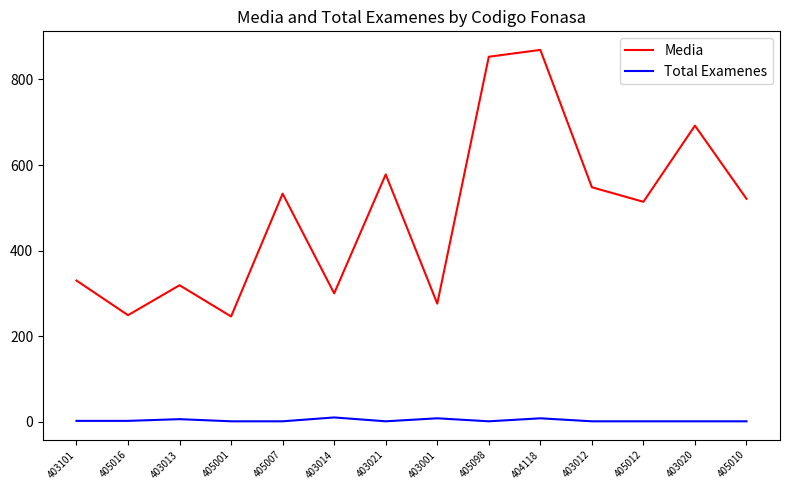

True or false: Media and Total Examenes cross at least once.

False